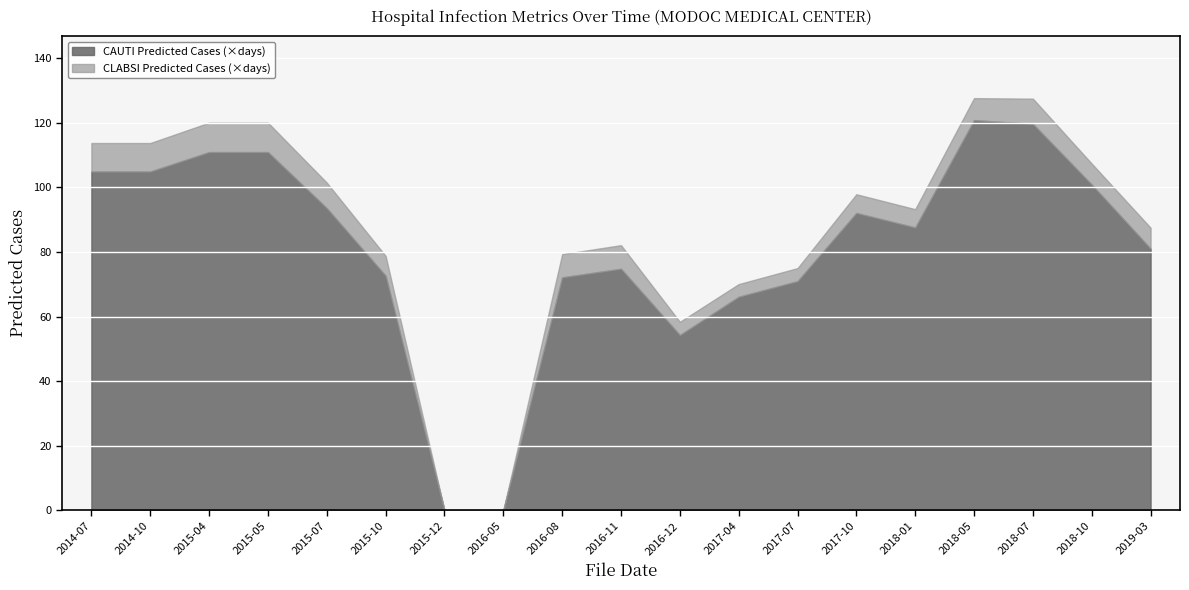

What is the total value across all series at 2018-05?

127.6